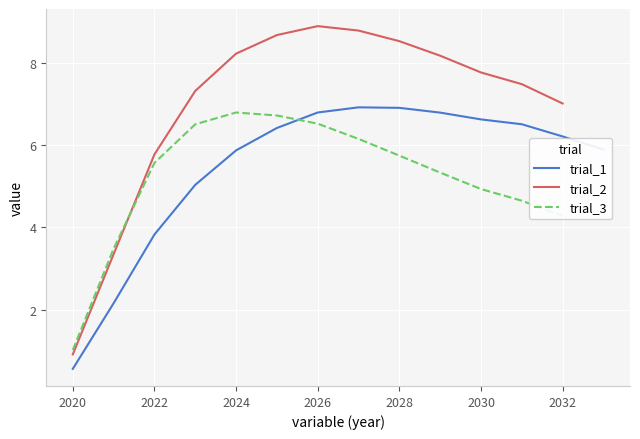

At which category does trial_2 reach its first local peak?

2026